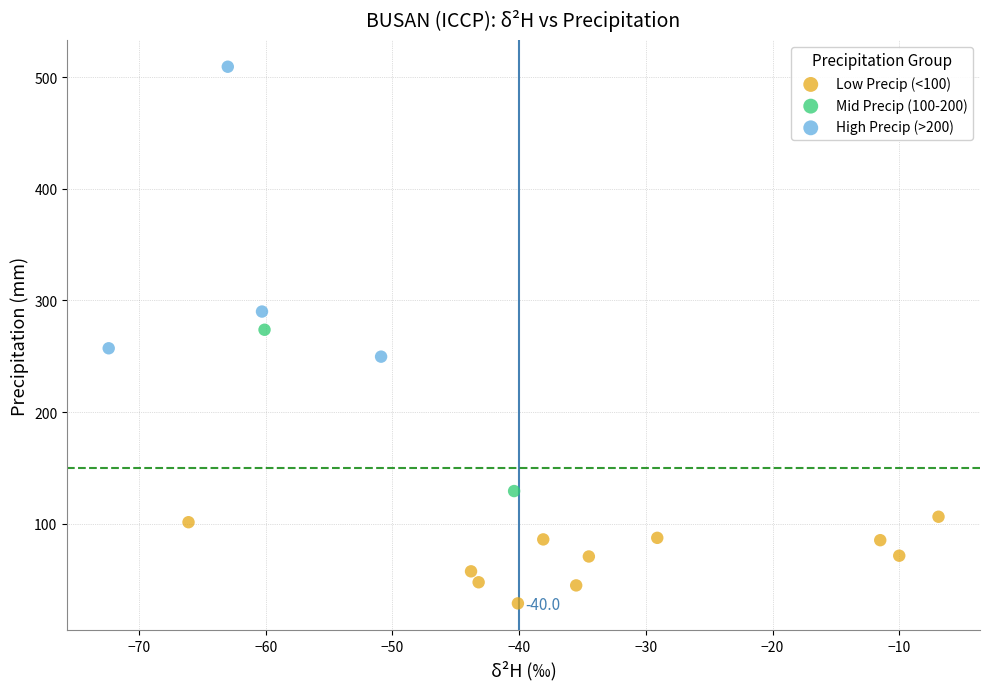

Which series reaches the minimum Y coordinate?

Low Precip (<100)